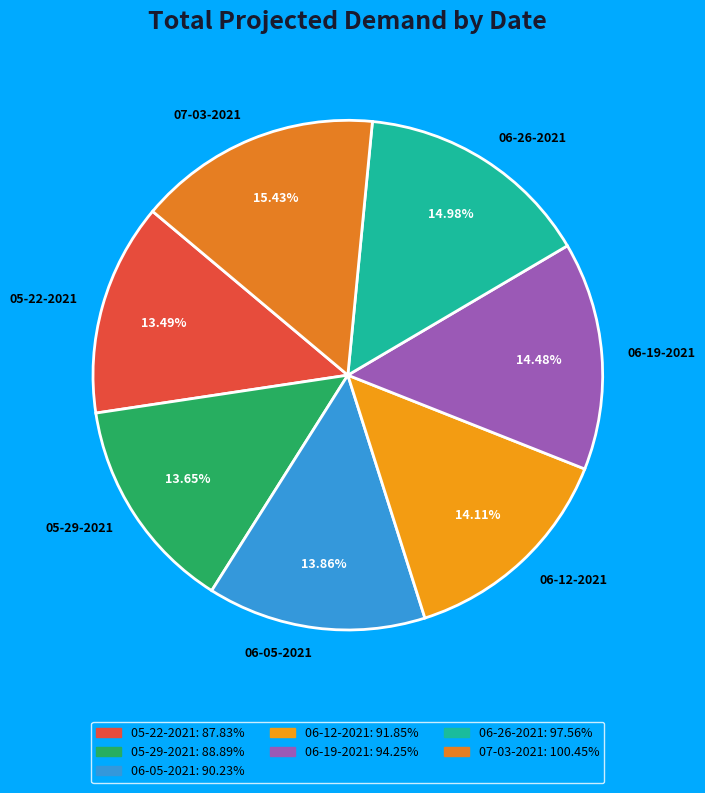

Count the number of slices in the pie.

7